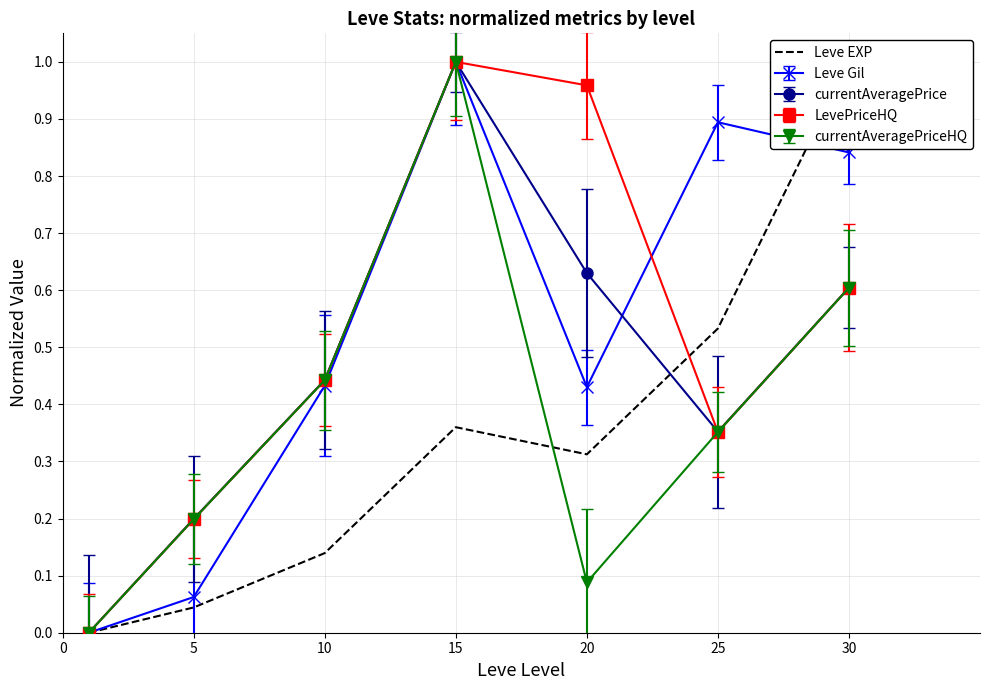

How many distinct data groups are displayed?

1